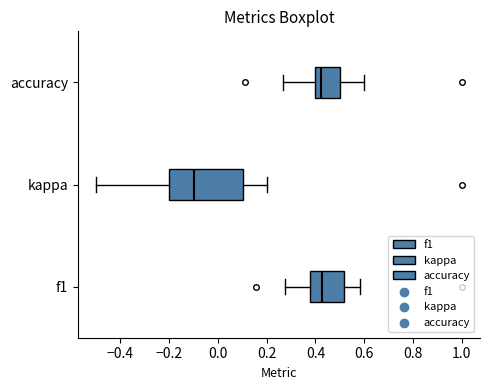

Reading bottom to top, transcribe this box plot: for each box, give where its median line is, the range the box spans, and where its two whiskers end, as read against the x-axis. The values are not printed on the chart, so give them approximately, as read against the axis.

f1: median 0.42, box 0.38 to 0.52, whiskers 0.28 to 0.58
kappa: median -0.10, box -0.20 to 0.10, whiskers -0.50 to 0.20
accuracy: median 0.42, box 0.40 to 0.50, whiskers 0.26 to 0.60